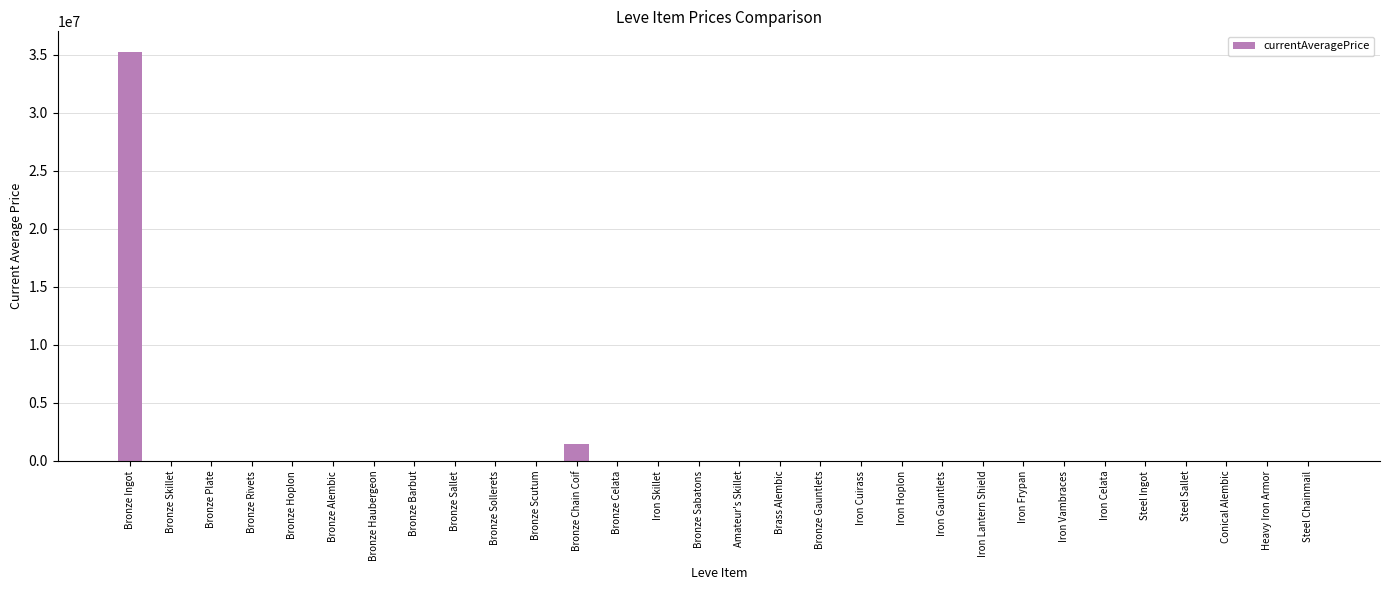

The value at Bronze Chain Coif is 1433400.4. True or false?

True